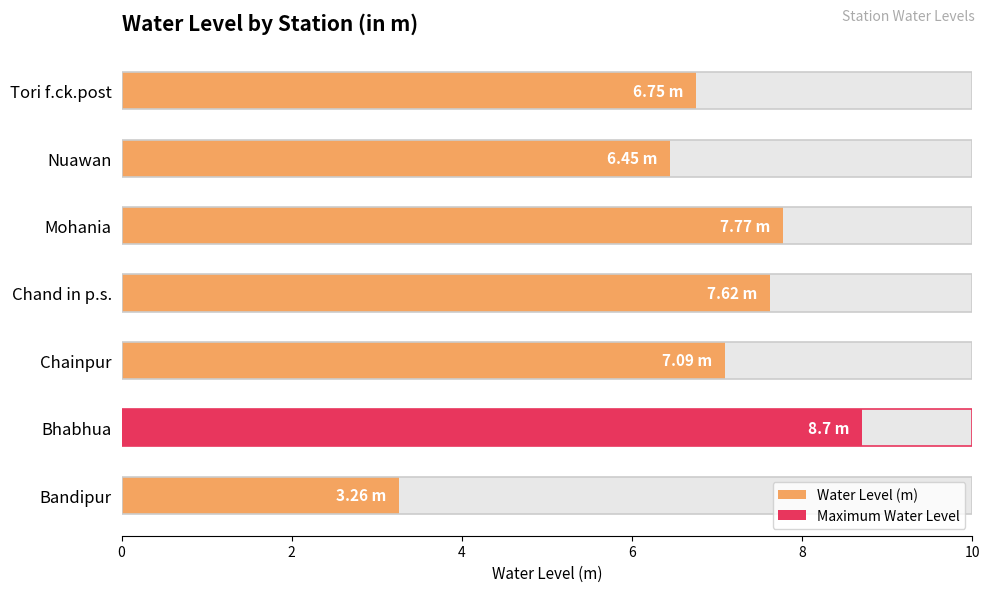

What is the maximum value shown in the chart?

8.7